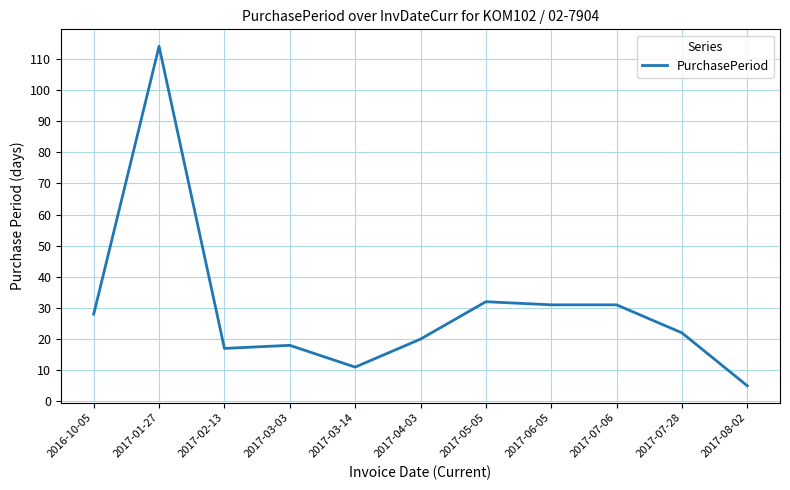

What is the approximate value at 2017-03-03, to the nearest 10?

20